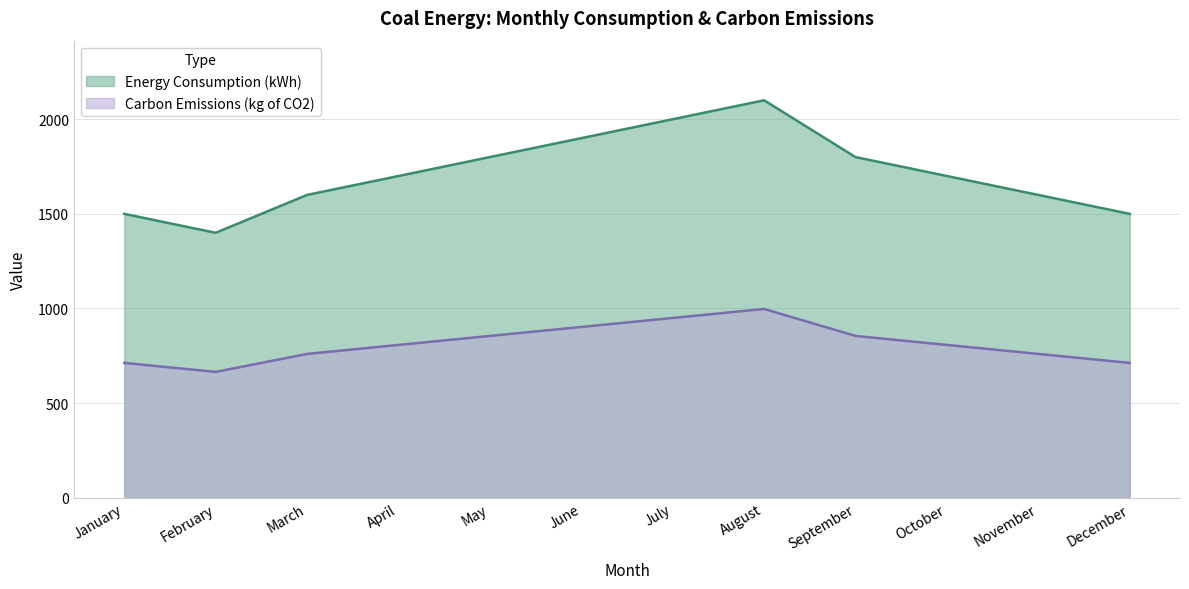

Which category has the lowest value across all series?

February